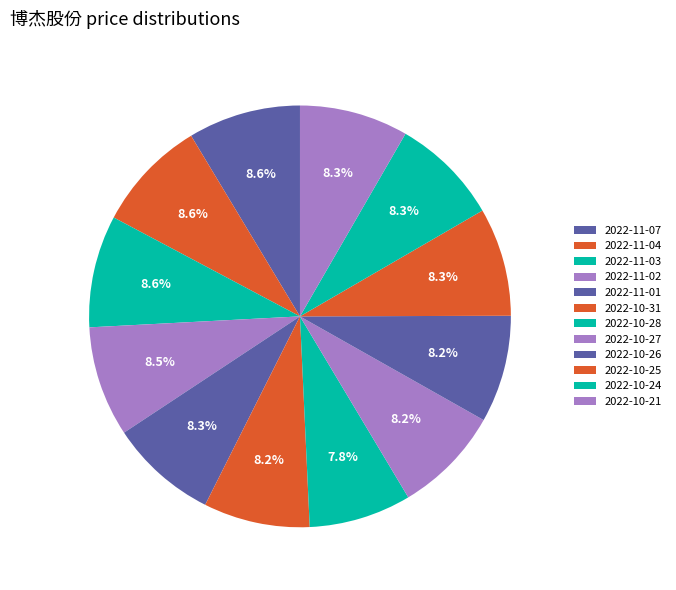

To the nearest percent, what portion does 2022-10-26 represent?

8%